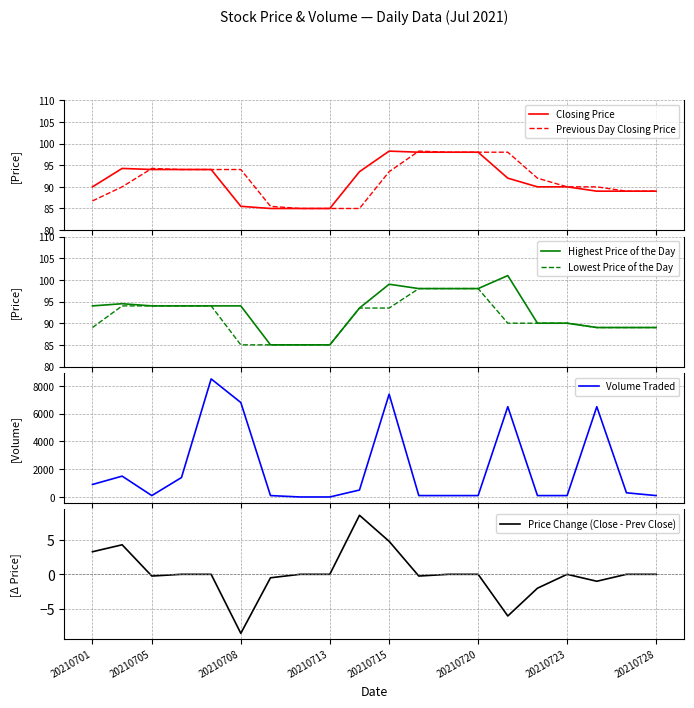

Which series has the largest range (max minus min)?

Volume Traded